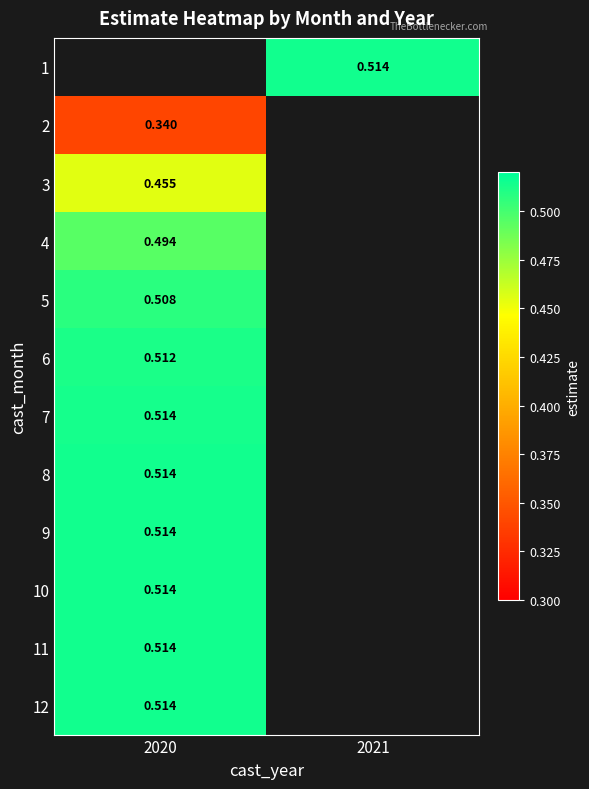

Is it true that 3 equals 0.5 at 2020?

True